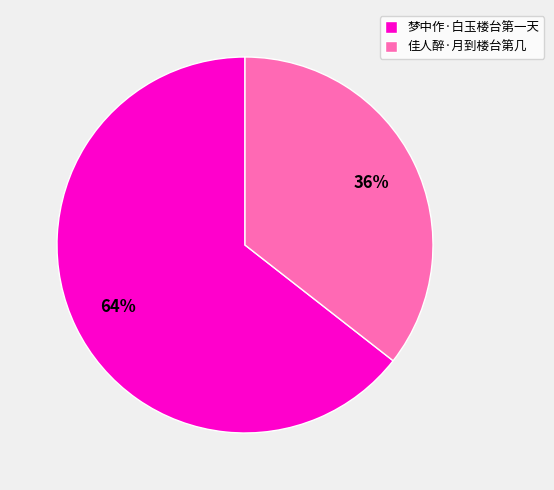

What is the largest slice in the pie chart?

梦中作·白玉楼台第一天